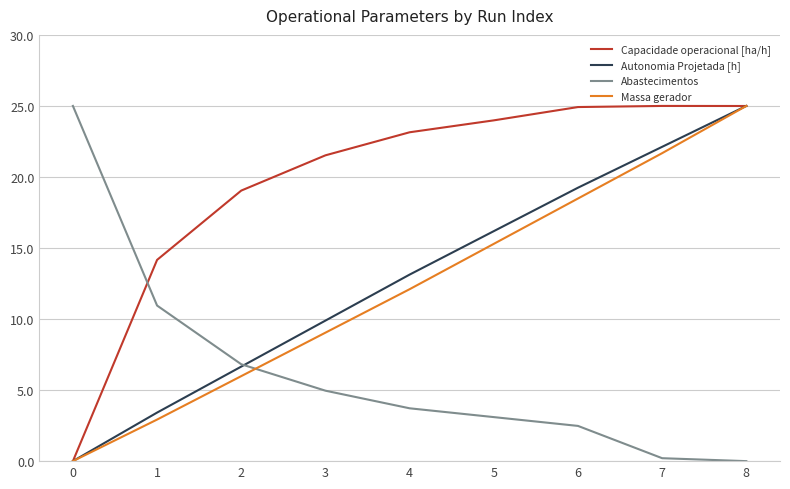

How many values in the Autonomia Projetada [h] series exceed 13?

5